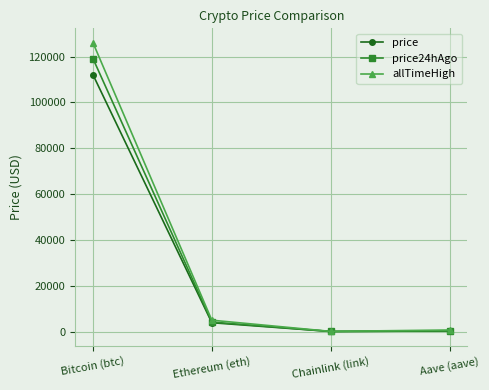

Which category has the highest value in the price24hAgo series?

Bitcoin (btc)